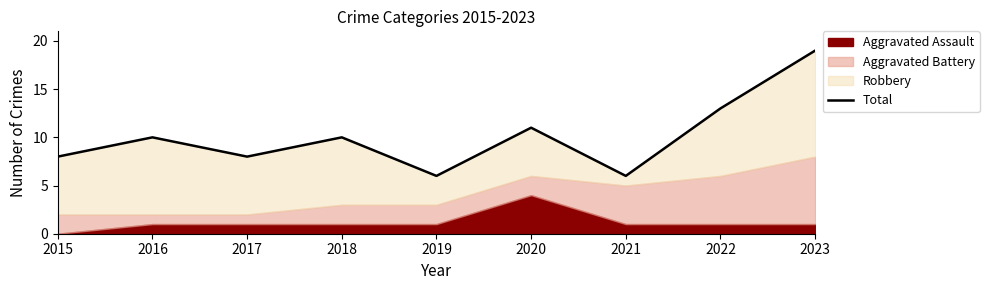

Reading right to left, list all the values displayed in this chart.

19	13	6	11	6	10	8	10	8